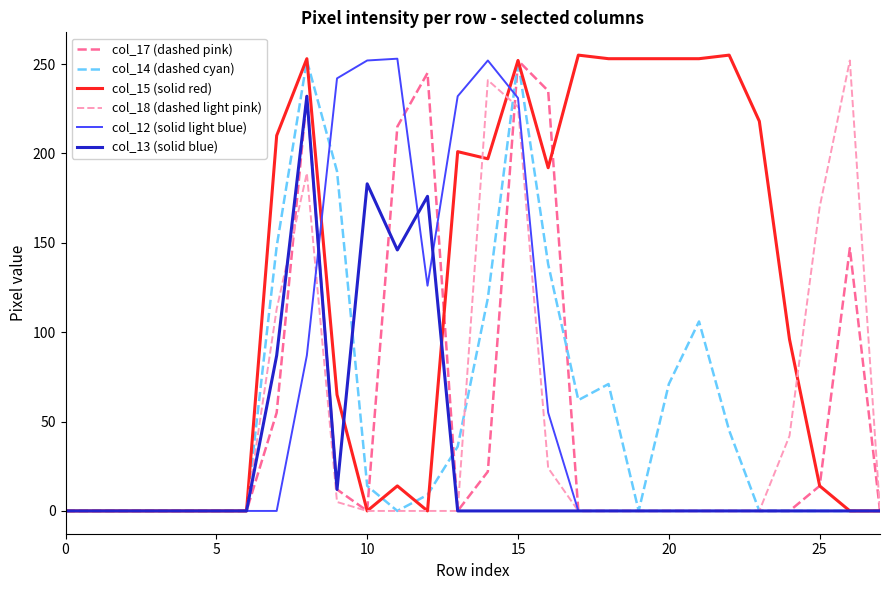

Which series has the largest range (max minus min)?

col_15 (solid red)